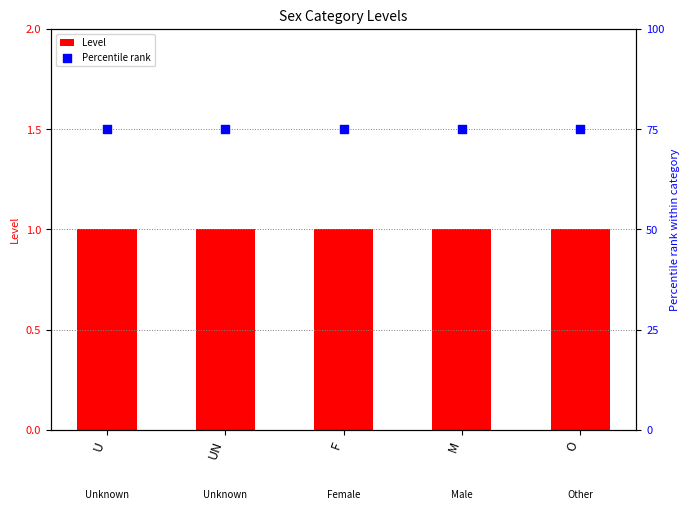

At which category is the sum across all series the highest?

U